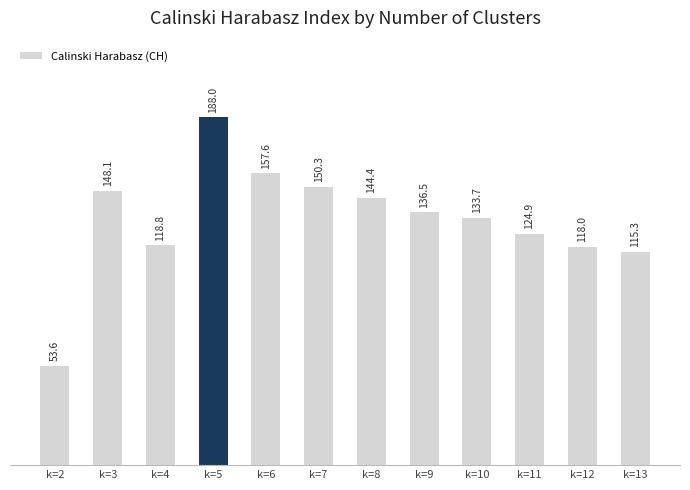

Between k=10 and k=6, which is larger?

k=6